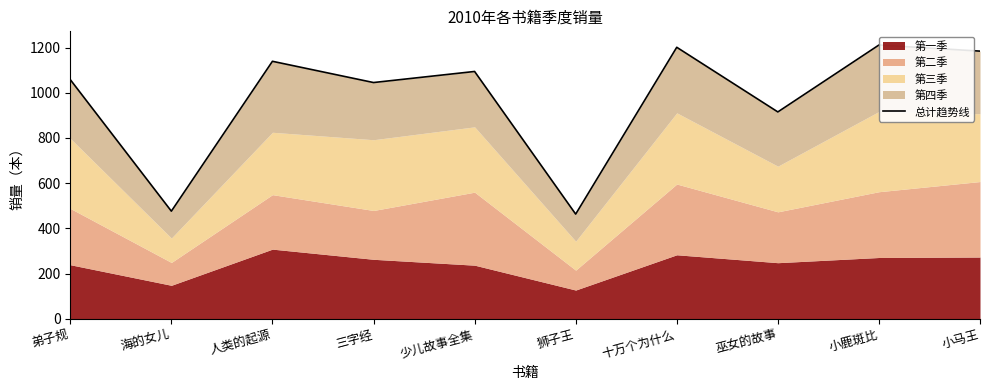

At which label does the data first exceed 1094?

人类的起源